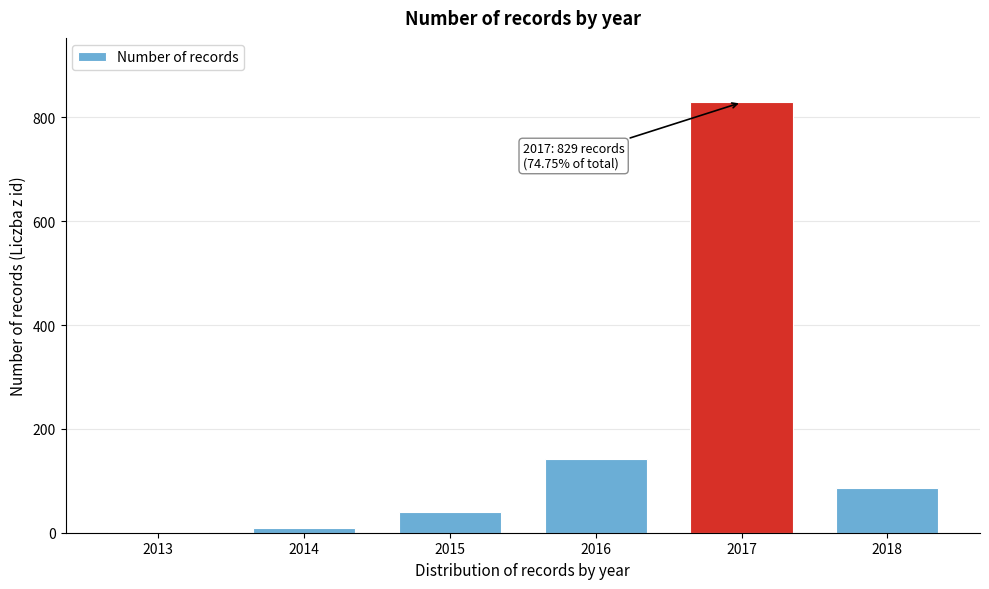

Reading left to right, transcribe all the data shown in this chart.

2013=2	2014=9	2015=40	2016=142	2017=829	2018=87